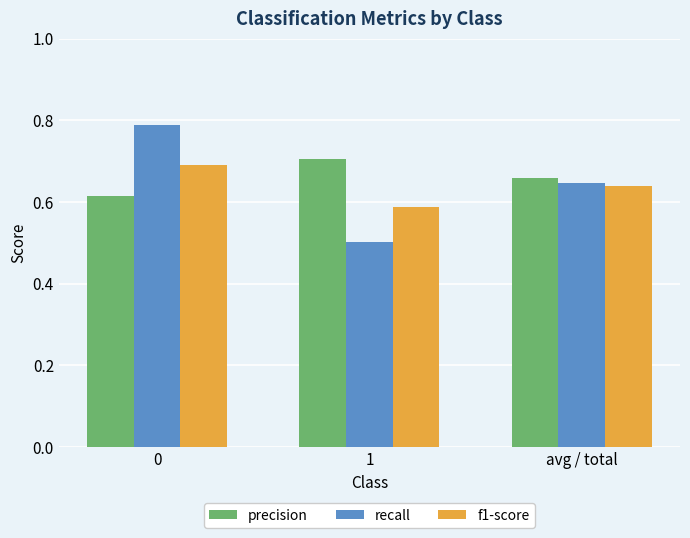

What value does the recall series have at 1?

0.5